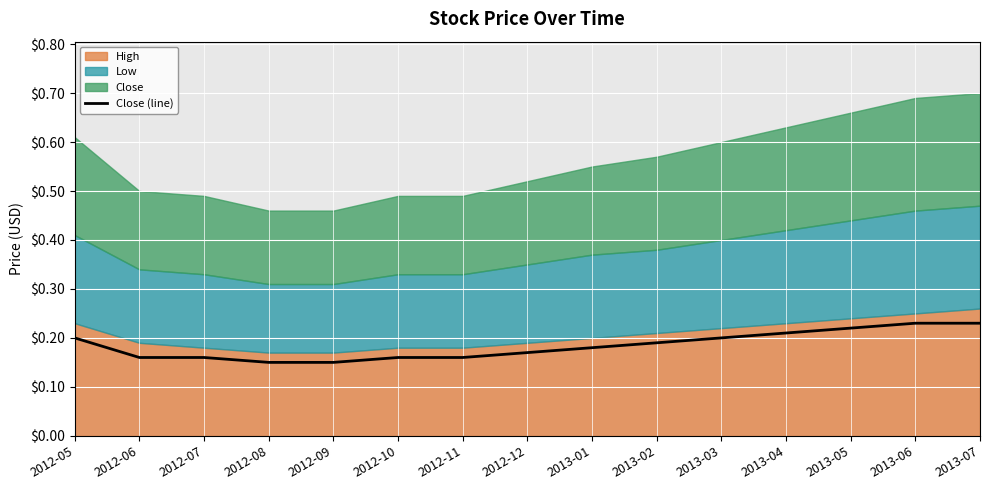

What is the value of the 6th point from the left?

0.2